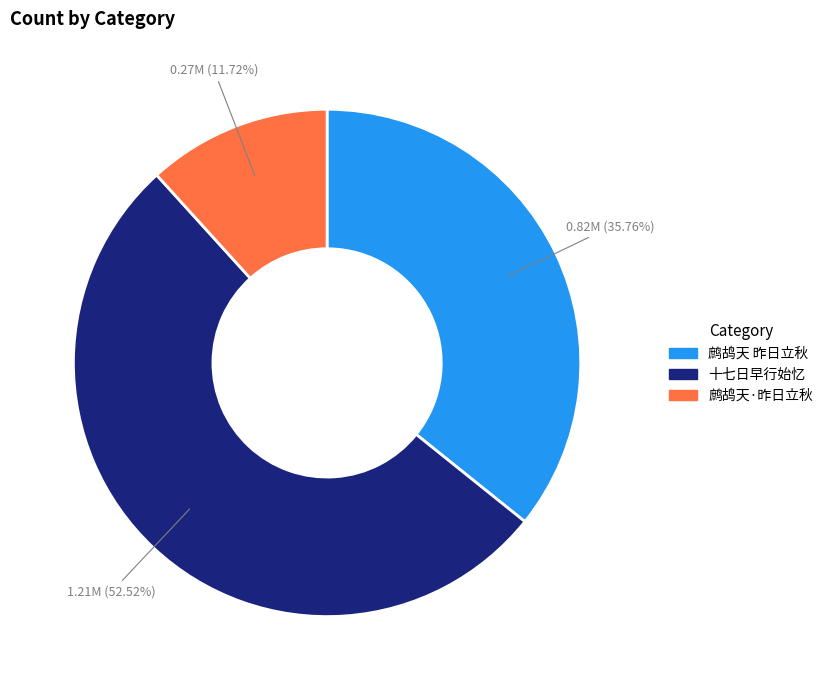

To the nearest percent, what is the average slice percentage?

33%